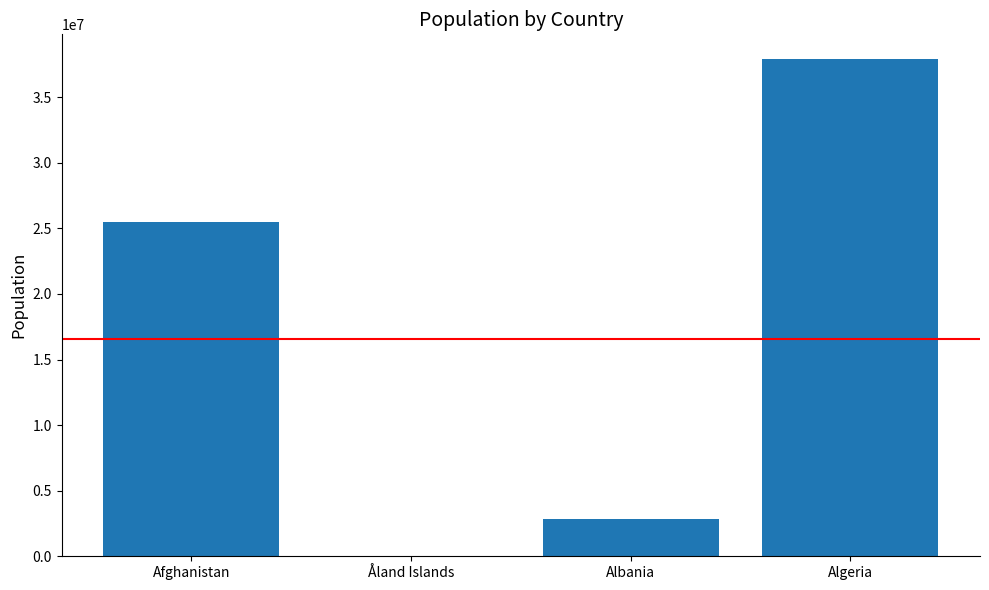

True or false: the data shows 33741029 at Afghanistan.

False